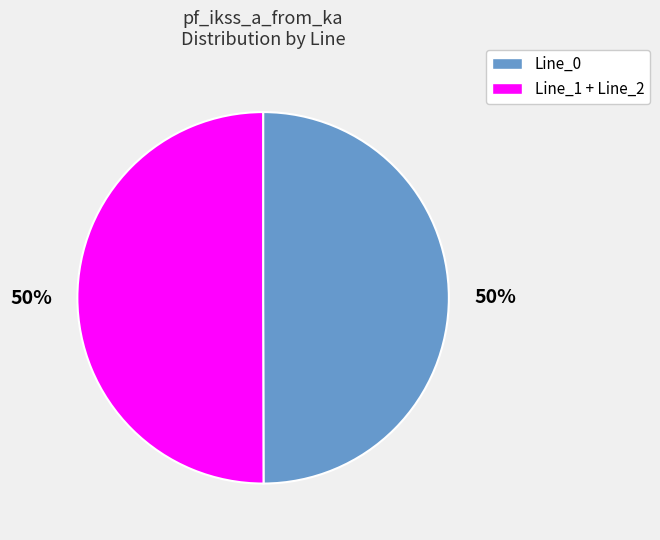

To the nearest percent, what is the average slice percentage?

50%